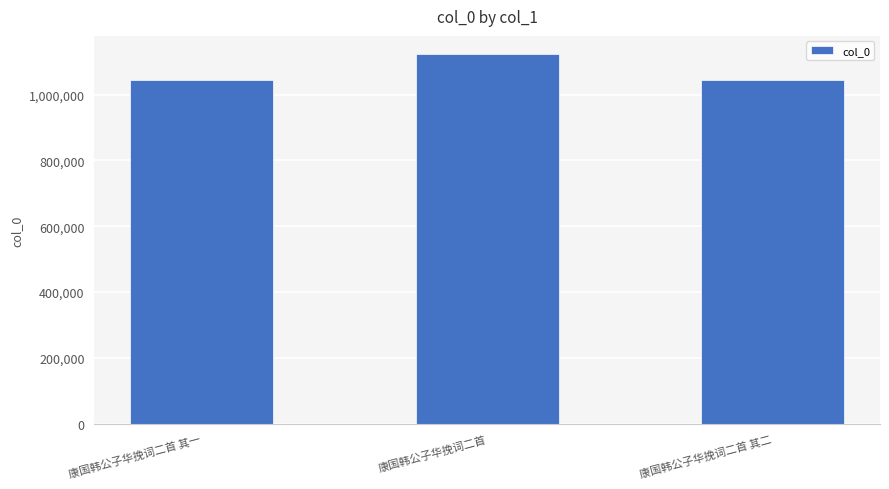

At which label is the value closest to 1083238?

康国韩公子华挽词二首 其二